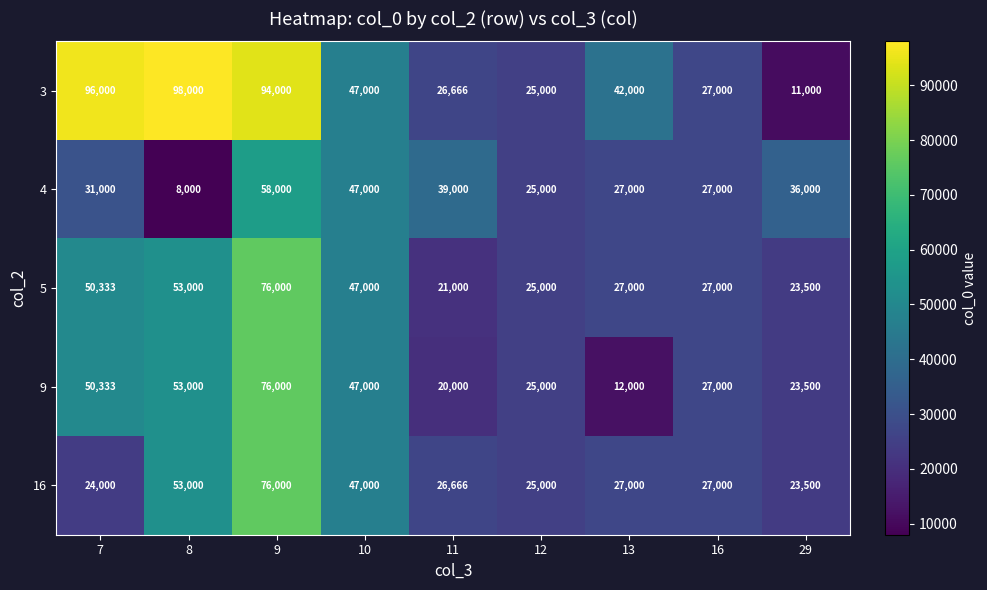

List the labels in order of 9 value, largest first.

9, 8, 7, 10, 16, 12, 29, 11, 13